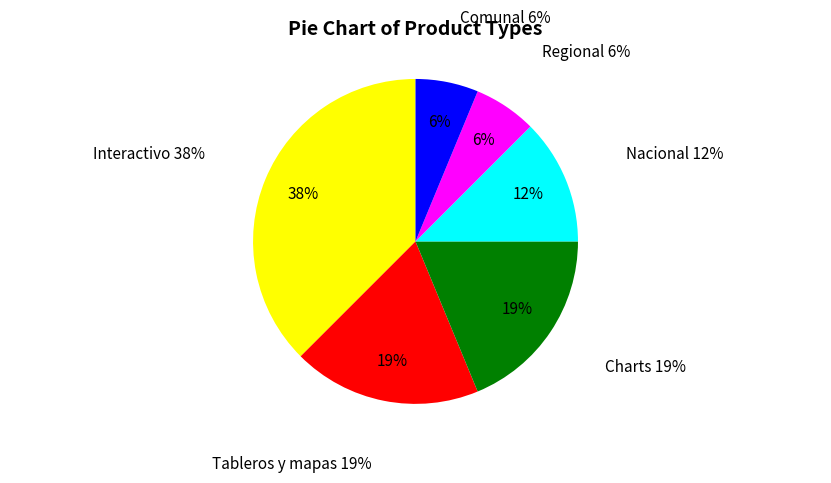

Which has a higher value, Nacional or Interactivo?

Interactivo